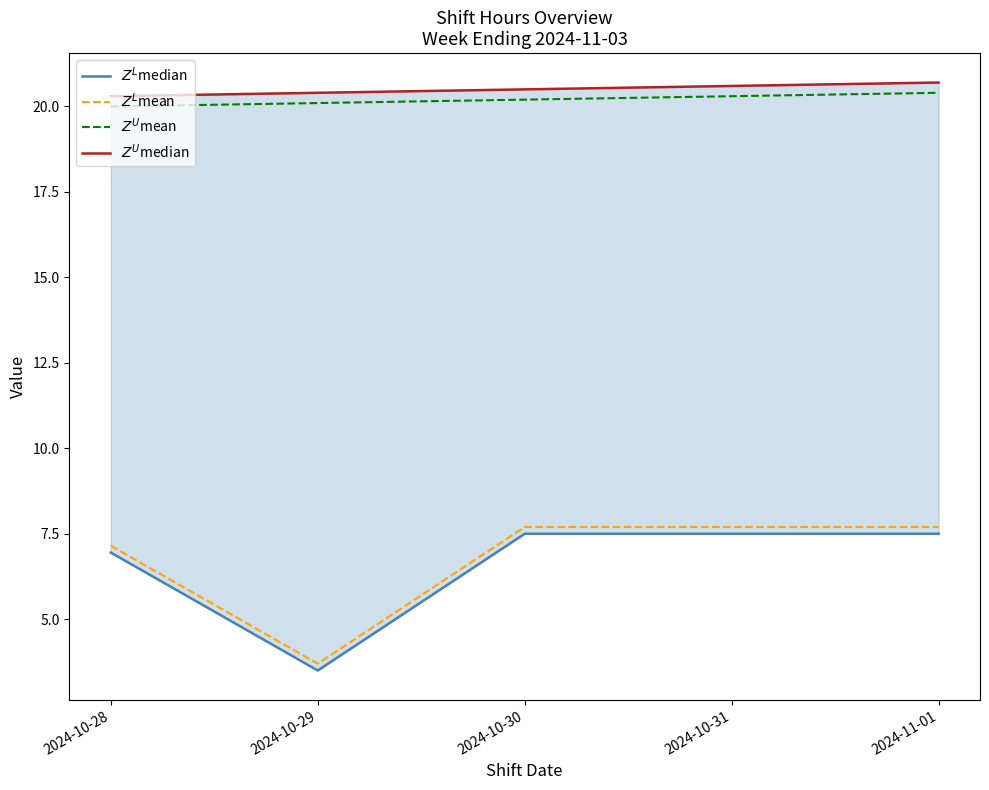

Does the chart have visible grid lines?

No